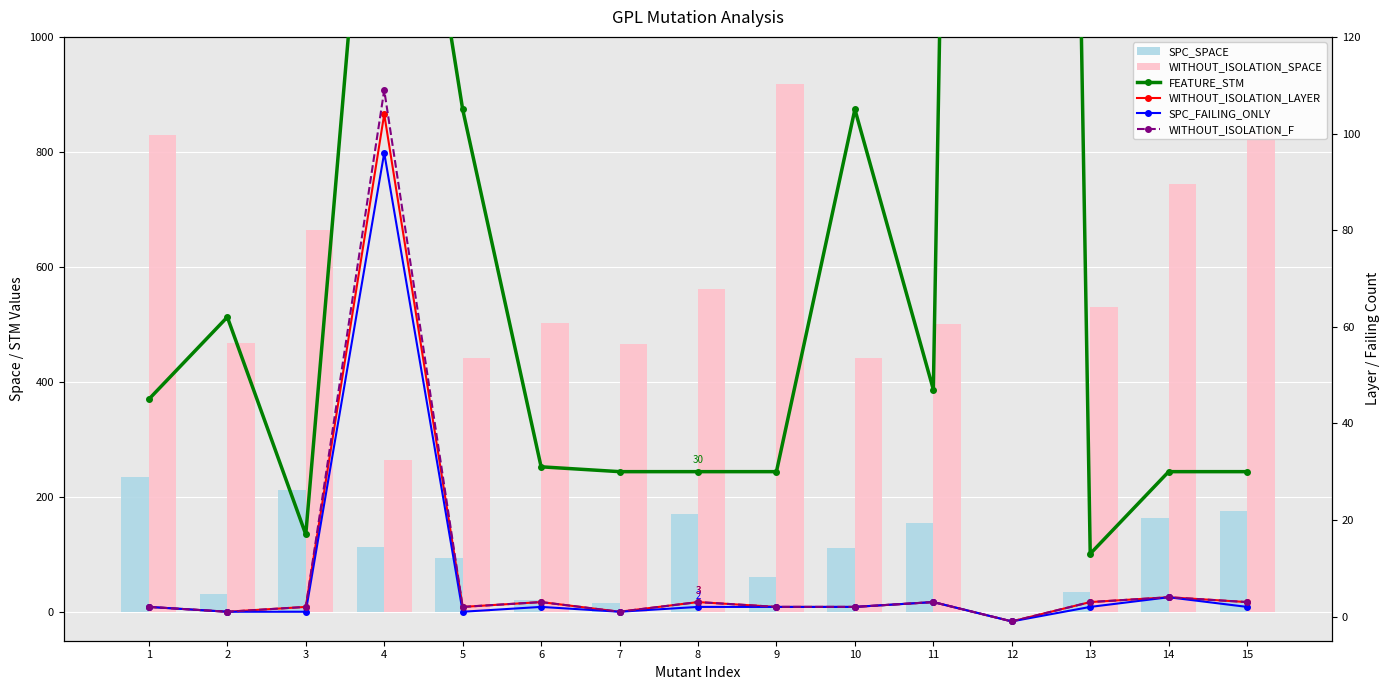

List the labels in order of SPC_SPACE value, smallest first.

12, 7, 6, 2, 13, 9, 5, 10, 4, 11, 14, 8, 15, 3, 1